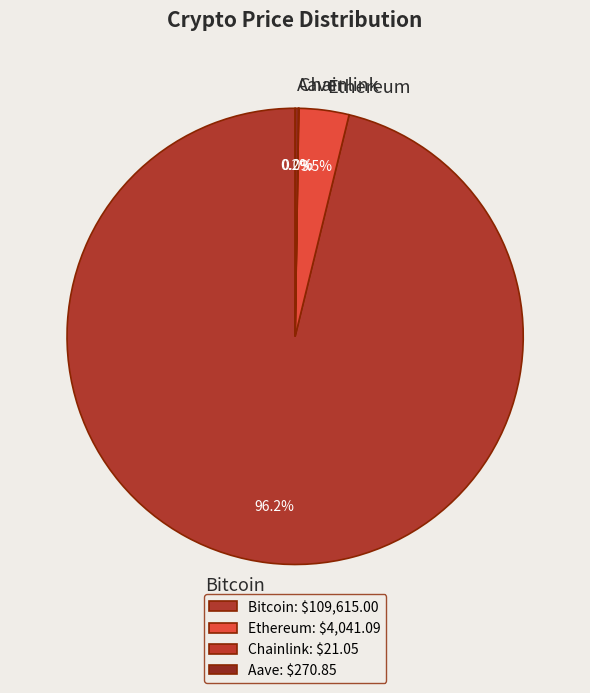

Is Ethereum the majority of the pie?

No